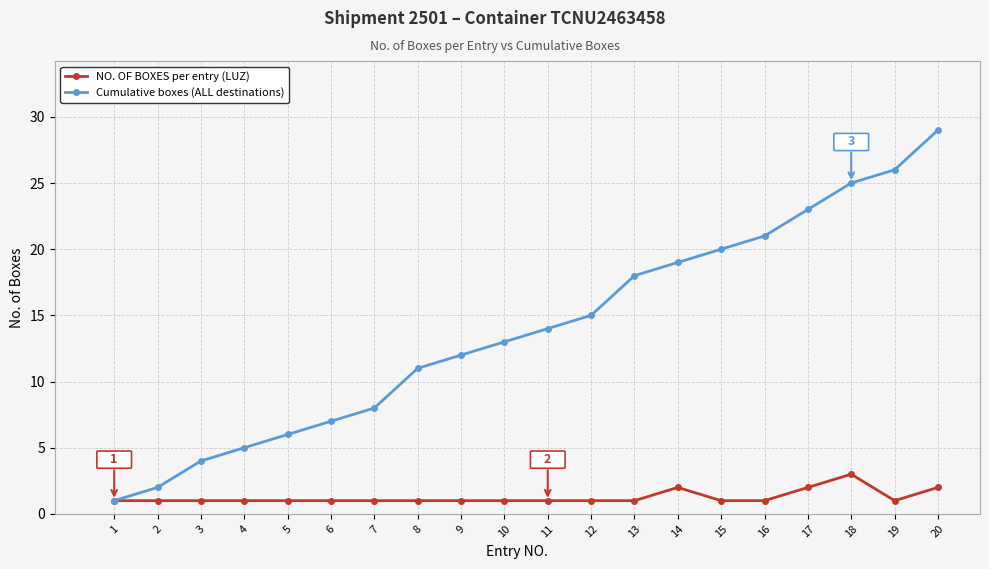

At which category is the sum across all series the highest?

20